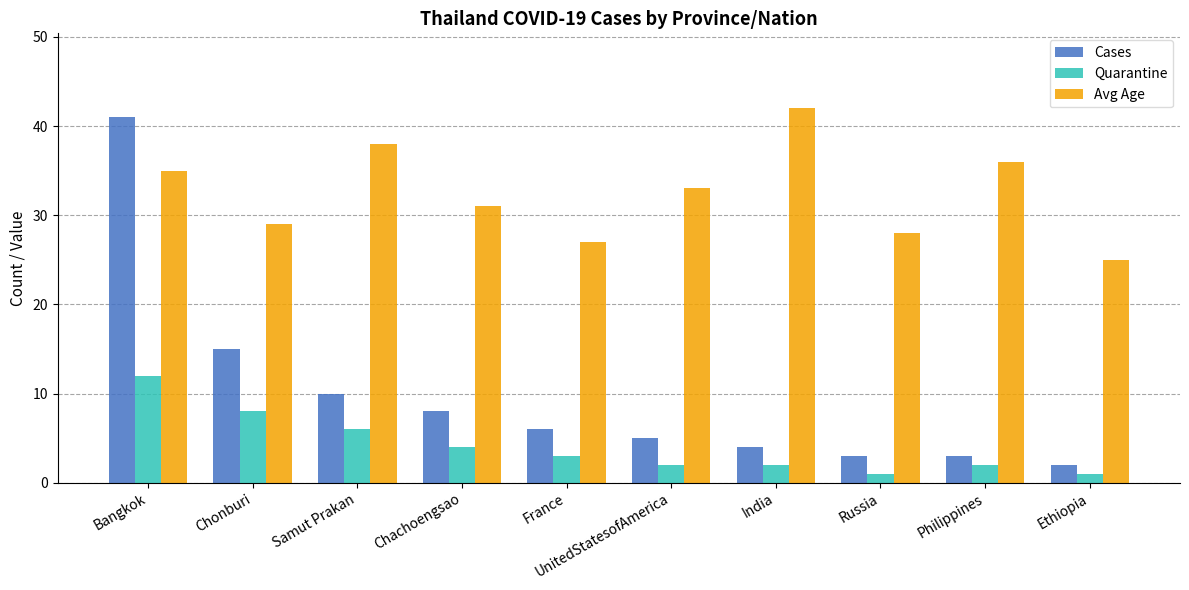

Which category has the lowest value in the Avg Age series?

Ethiopia